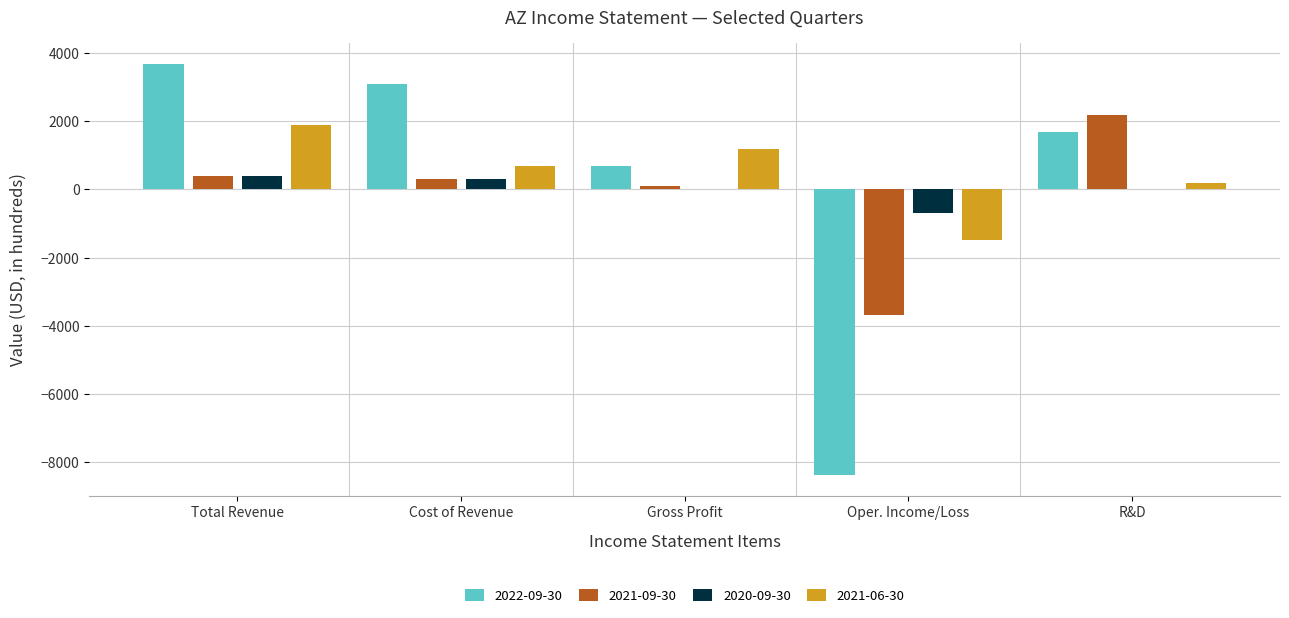

Count the number of data series in this chart.

4